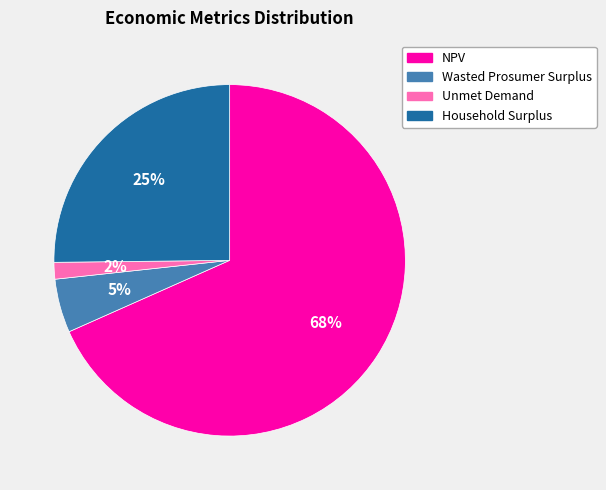

Rank the categories by value from highest to lowest.

NPV, Household Surplus, Wasted Prosumer Surplus, Unmet Demand